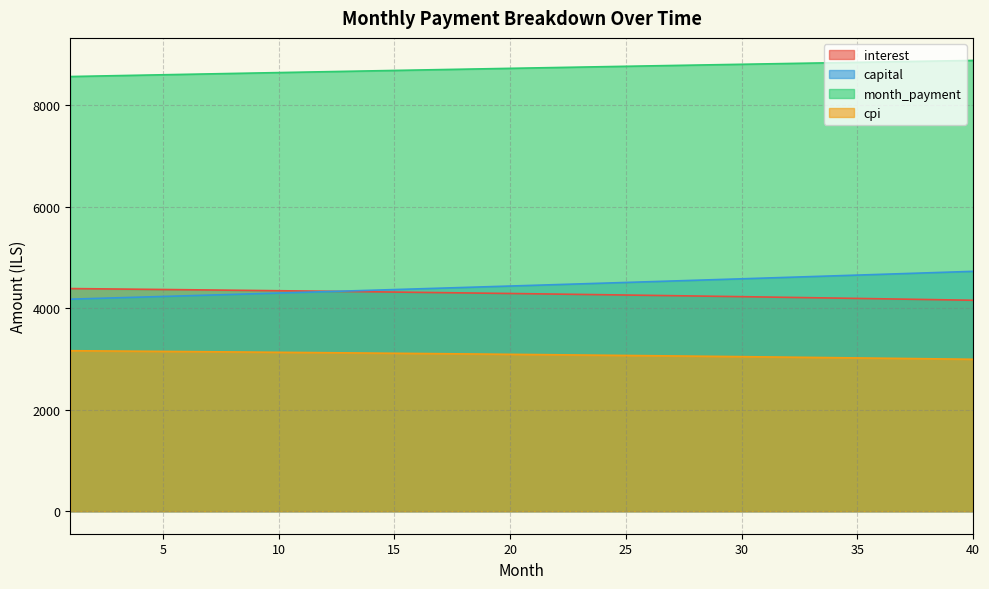

Rank the series at 11 from lowest to highest value.

cpi, capital, interest, month_payment